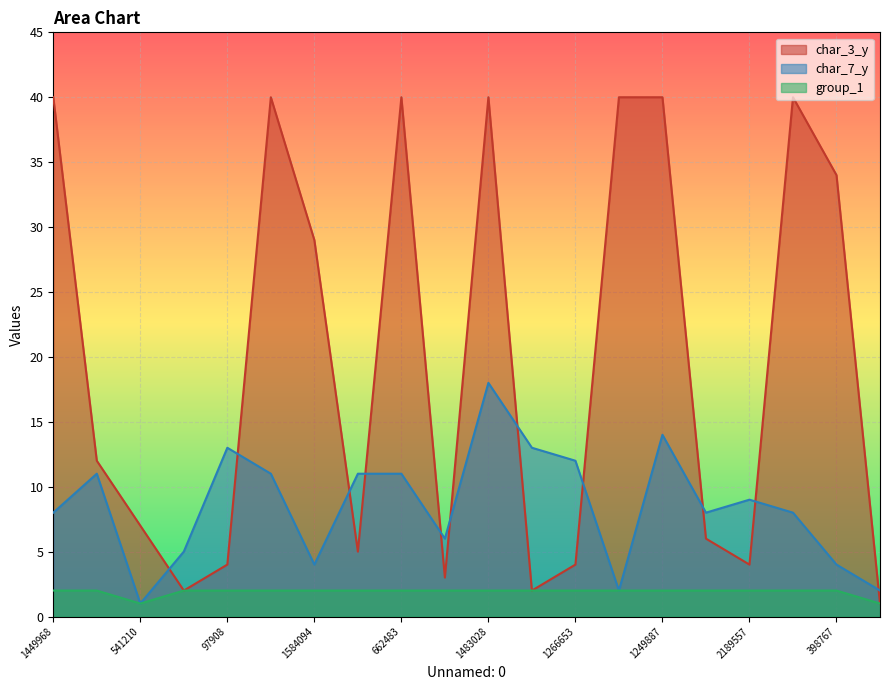

List the series in order of their peak value, lowest first.

group_1, char_7_y, char_3_y